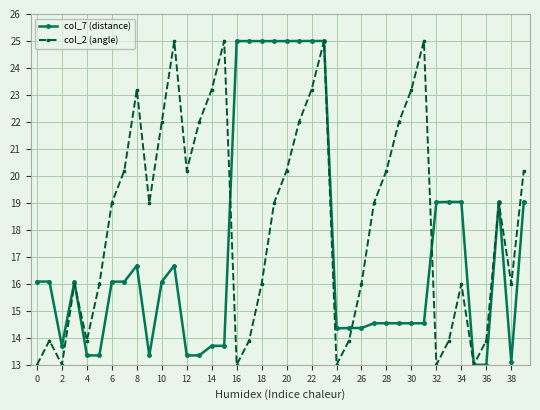

List the series in order of their overall mean, highest first.

col_2 (angle), col_7 (distance)